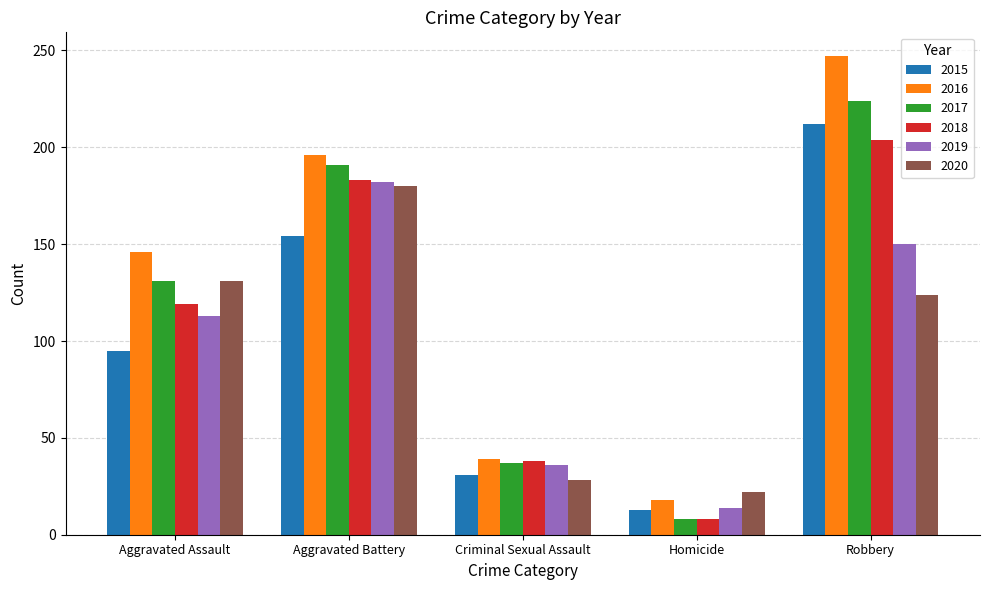

Which label corresponds to the largest value in the chart?

Robbery